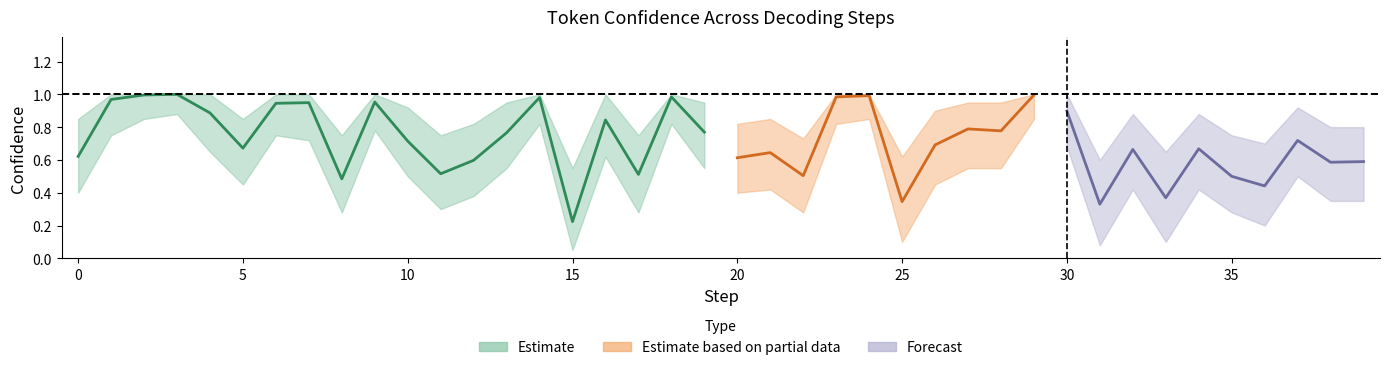

How many series are shown in this chart?

3